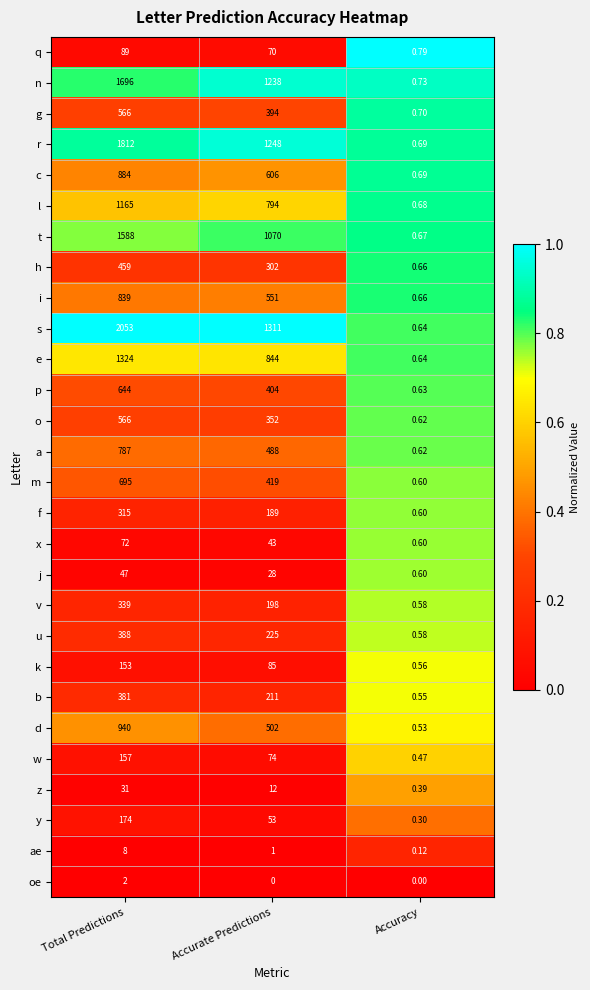

At which label does g first exceed 394?

Total Predictions